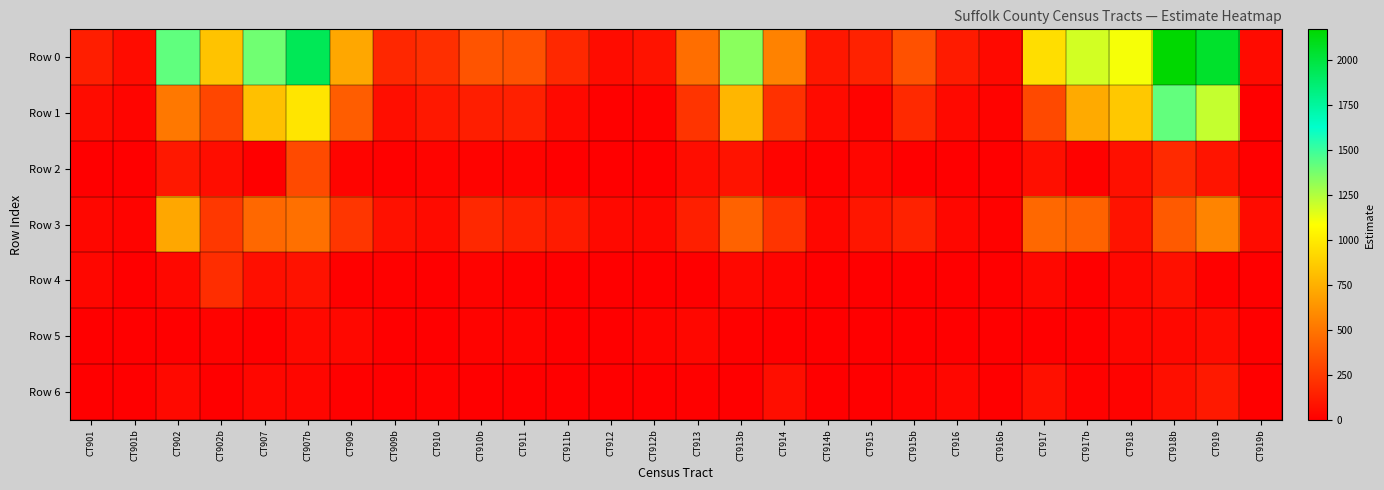

At which category is the sum across all series the highest?

CT918b